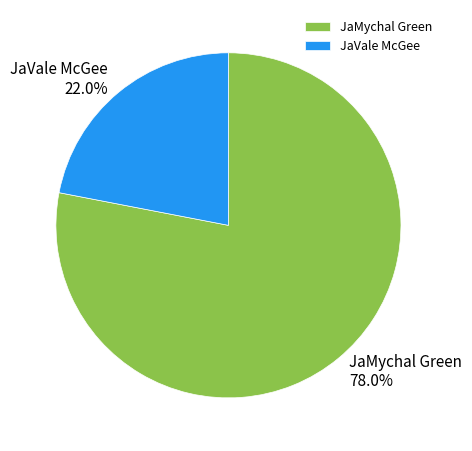

Rank the categories by value from lowest to highest.

JaVale McGee, JaMychal Green